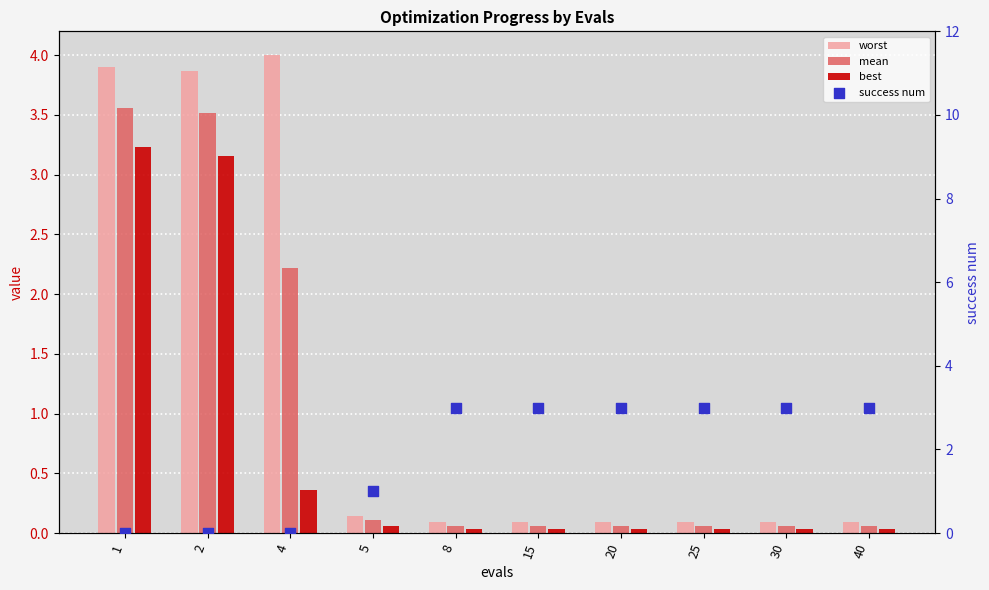

What are all the series names shown in the legend?

worst, mean, best, success num